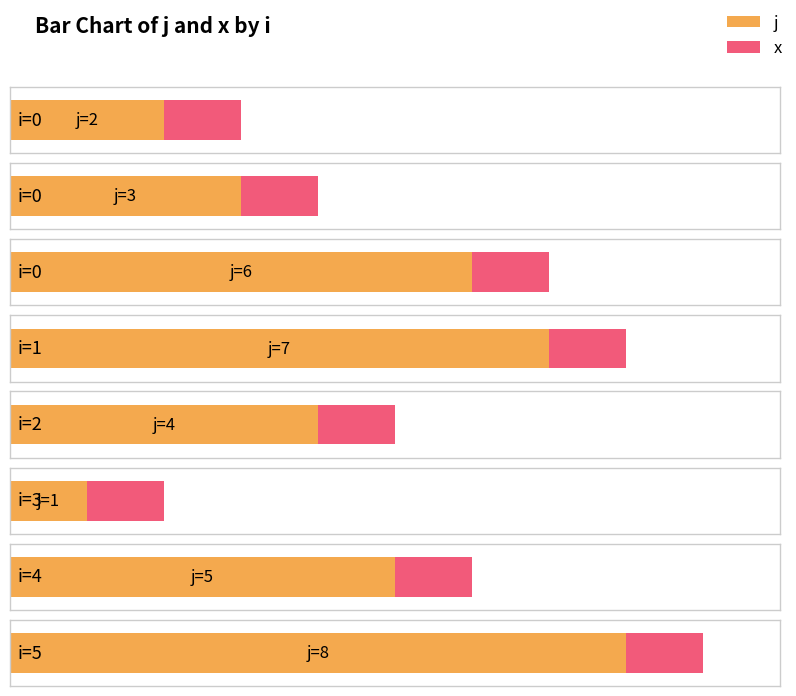

Is the value of x at 0 greater than the value of j at 5?

No